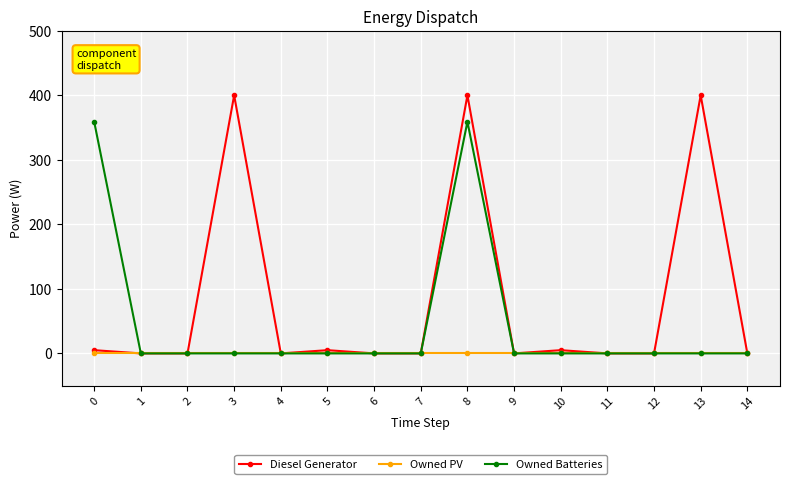

The value of Diesel Generator at 12 is 0.0. True or false?

True